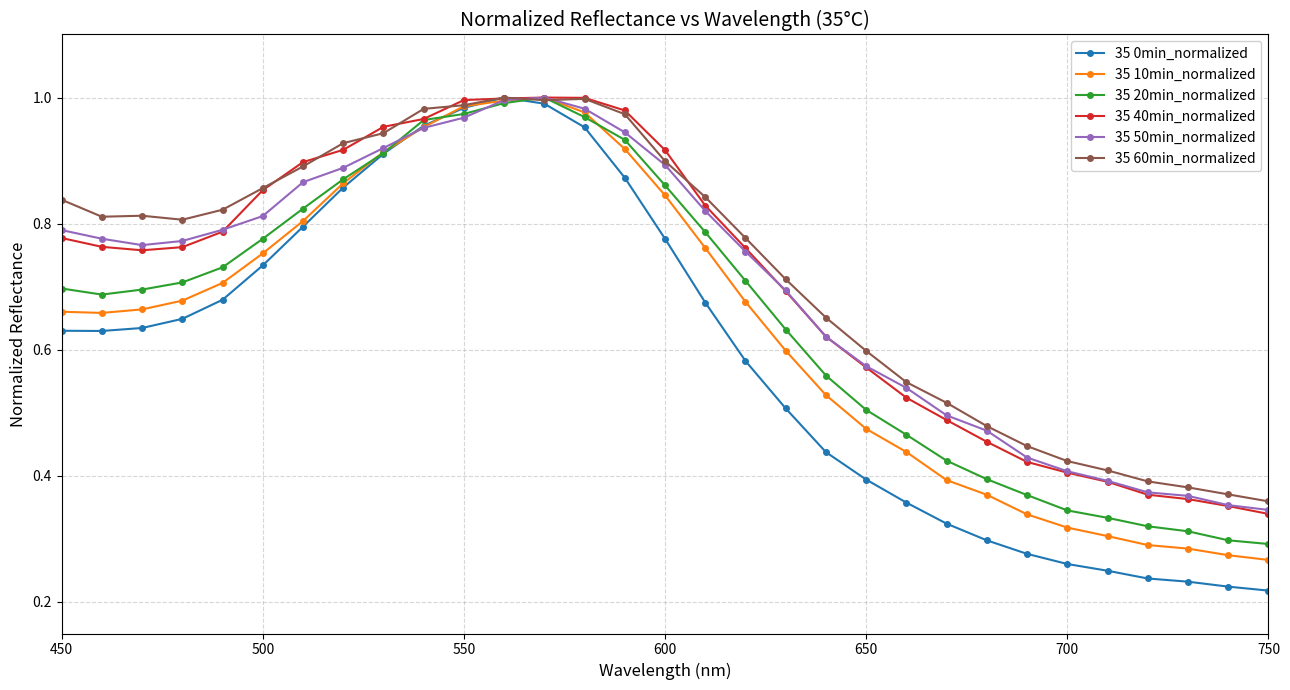

True or false: 35 50min_normalized has more than 0 interior local peaks.

True